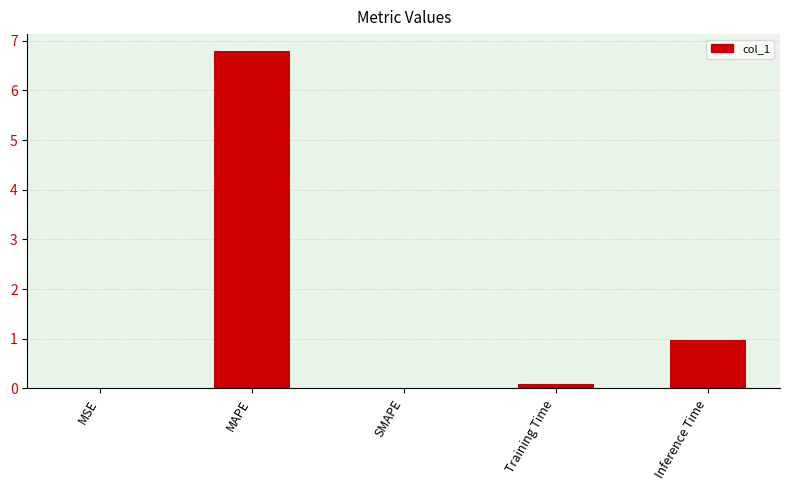

What is the maximum value shown in the chart?

6.8